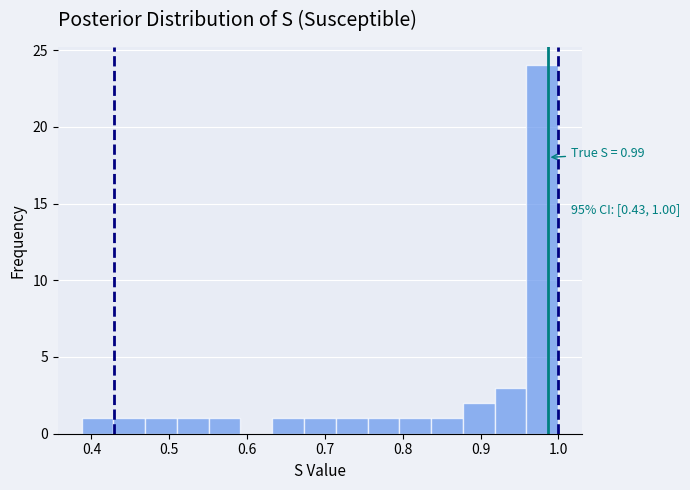

Over which range of the x-axis is the bar tallest?

0.96 to 1.00